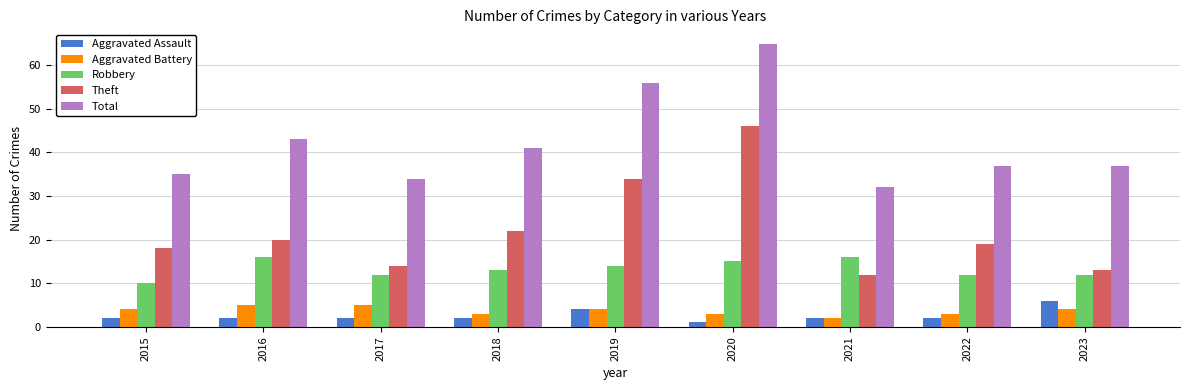

What is the spread (max minus min) of values at 2021?

30